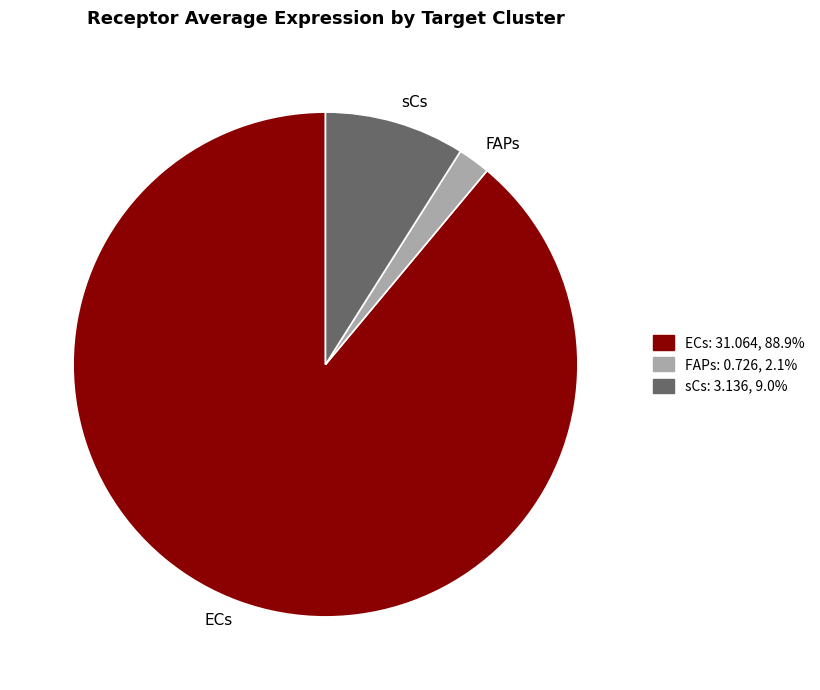

Do FAPs and ECs together represent more than half of the pie?

Yes